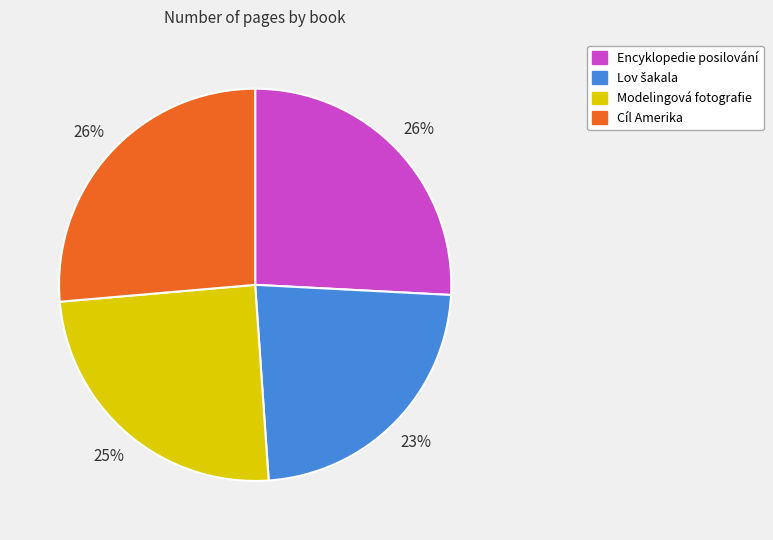

Approximately how many times larger is the value at Modelingová fotografie compared to Encyklopedie posilování?

1.0